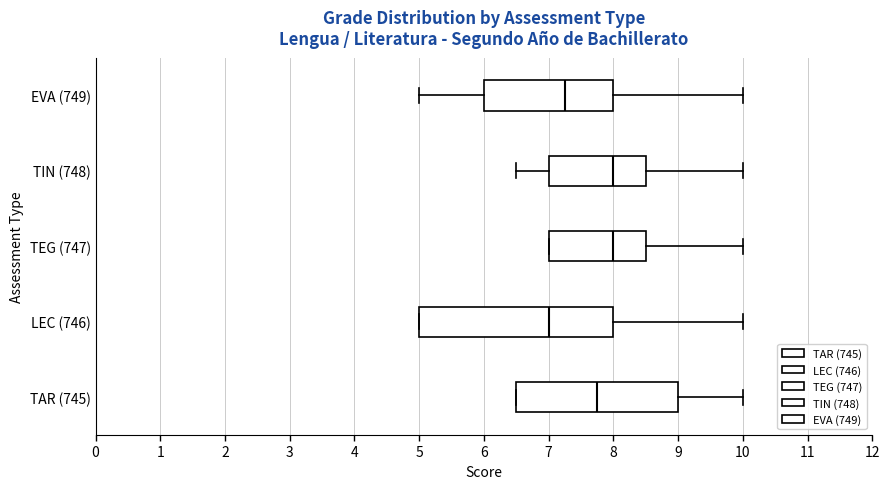

Reading bottom to top, read every box against the x-axis: the position of its median line, the range the box covers, and the ends of its whiskers. The values are not printed on the chart, so give them approximately, as read against the axis.

TAR (745): median 7.8, box 6.5 to 9.0, whiskers 6.5 to 10.0
LEC (746): median 7.0, box 5.0 to 8.0, whiskers 5.0 to 10.0
TEG (747): median 8.0, box 7.0 to 8.5, whiskers 7.0 to 10.0
TIN (748): median 8.0, box 7.0 to 8.5, whiskers 6.5 to 10.0
EVA (749): median 7.3, box 6.0 to 8.0, whiskers 5.0 to 10.0